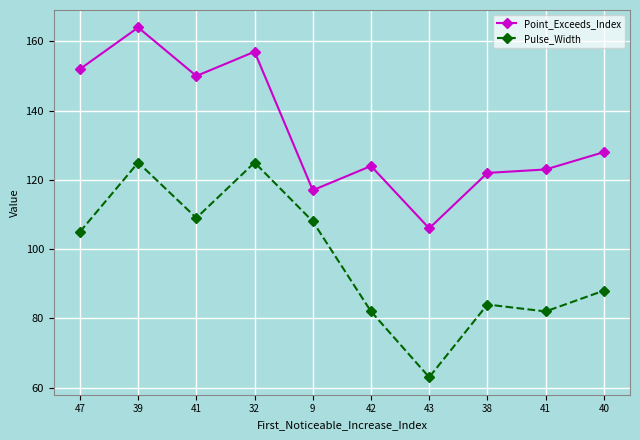

What is the label of the 7th point from the right?

32